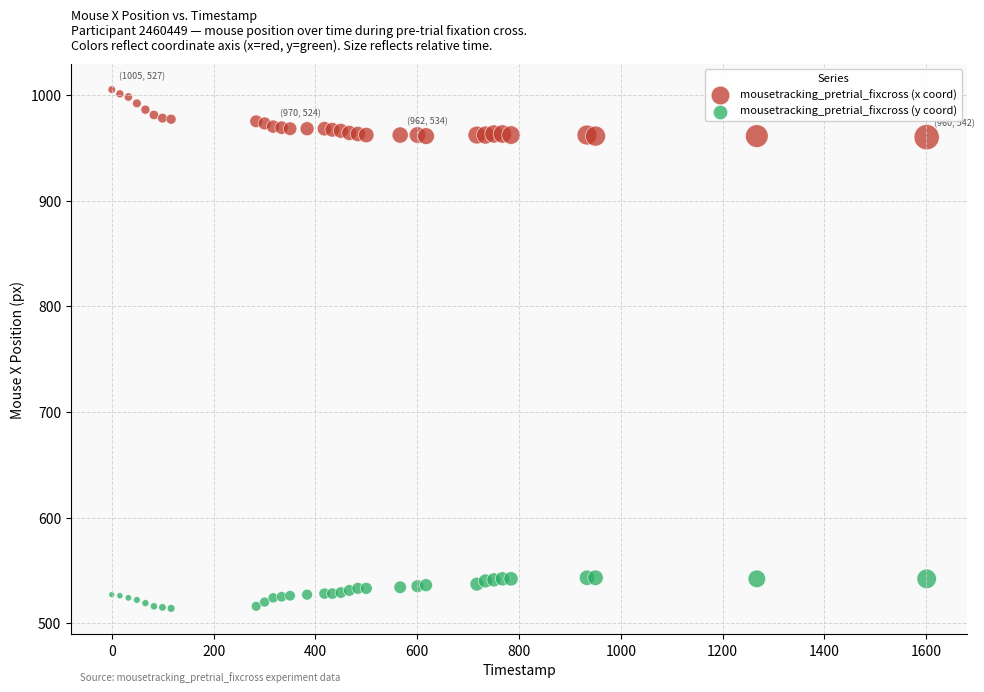

Which series contains the highest Y value?

mousetracking_pretrial_fixcross (x coord)